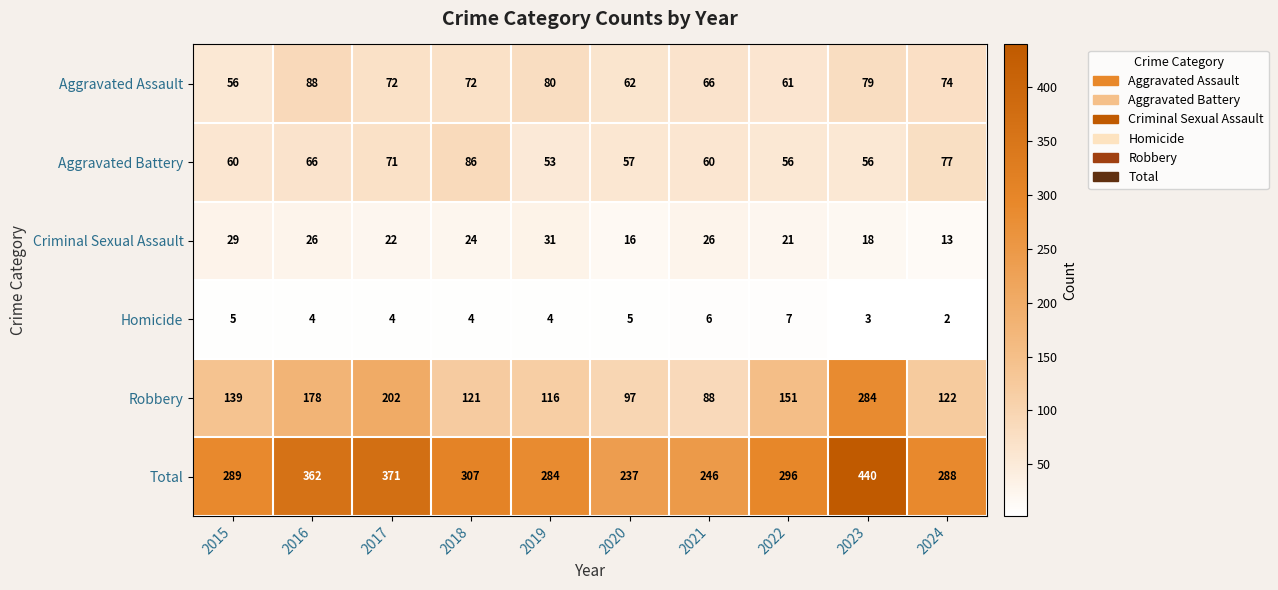

True or false: Homicide has a value of 5 at 2020.

True